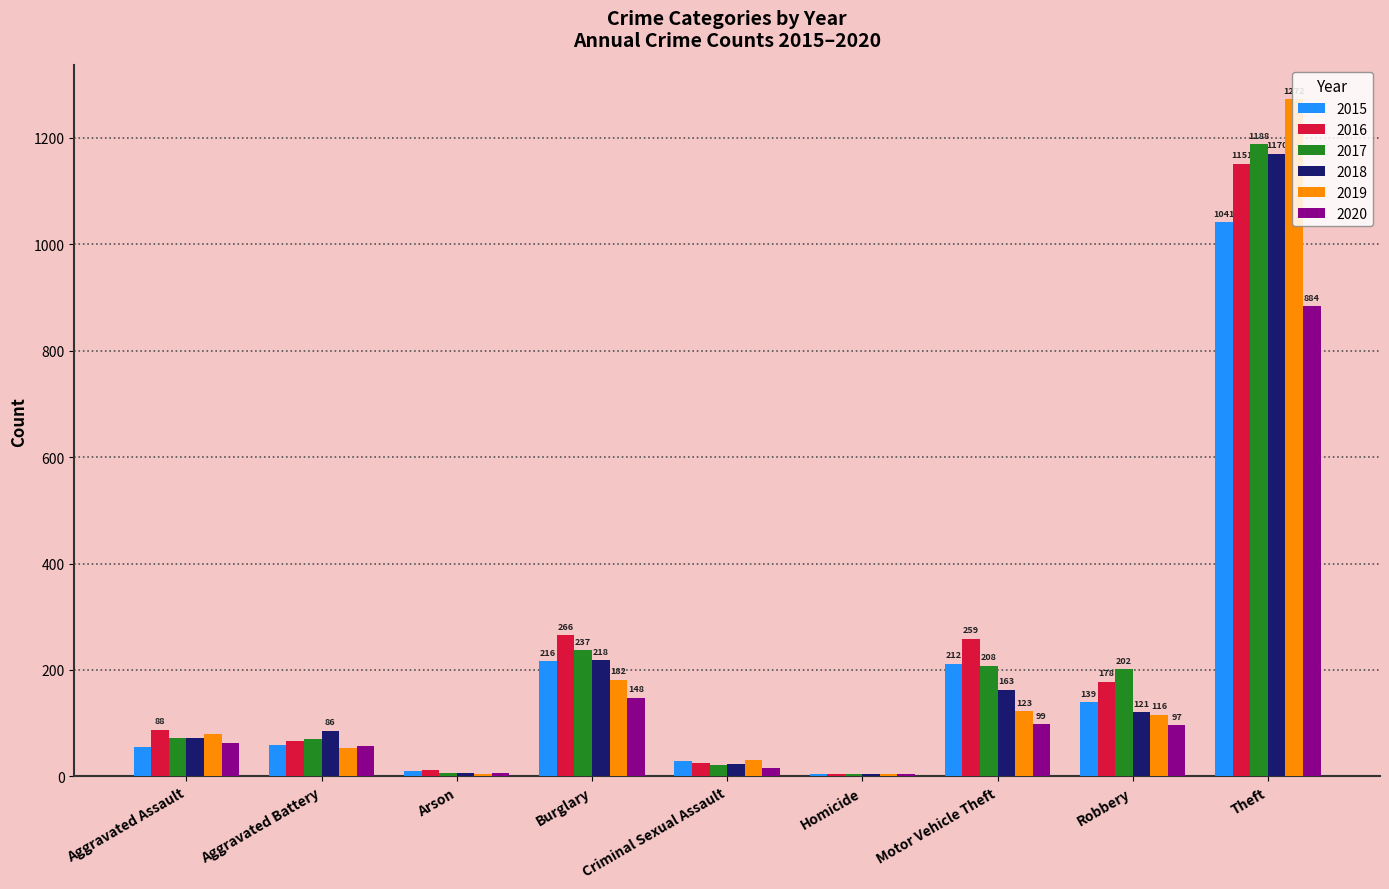

Which category has the highest value in the 2019 series?

Theft